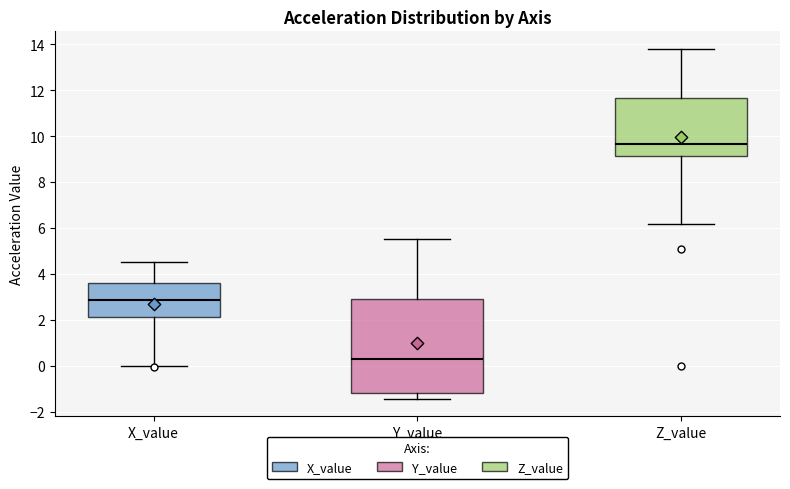

Where is the upper edge of the box for Z_value on the y-axis? The values are not printed on the chart, so give them approximately, as read against the axis.

11.6